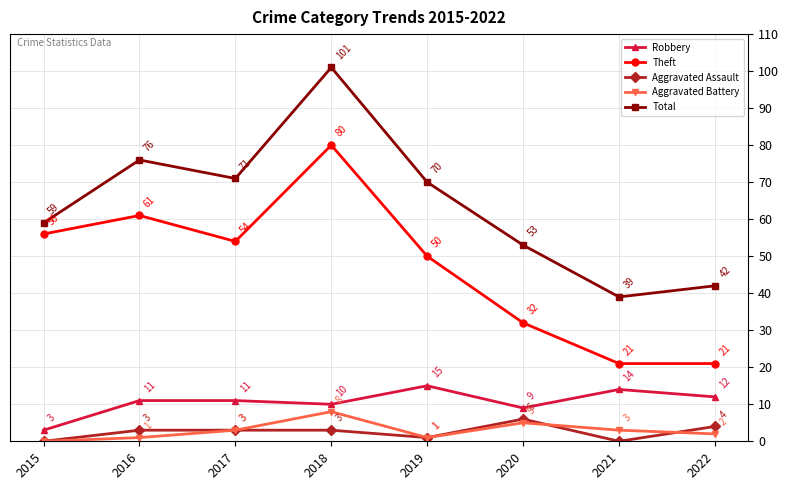

Which series changed the most between 2017 and 2020?

Theft